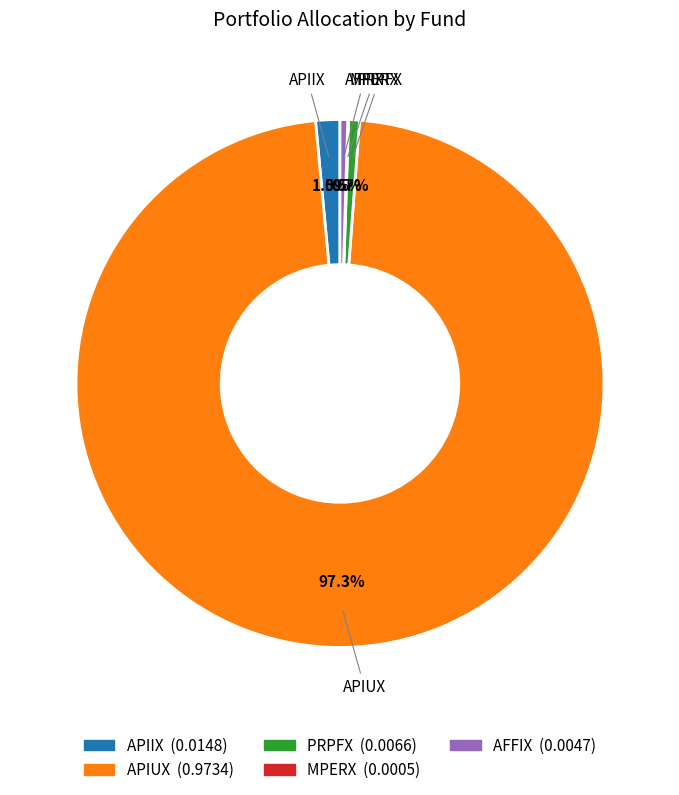

What is the largest slice in the pie chart?

APIUX